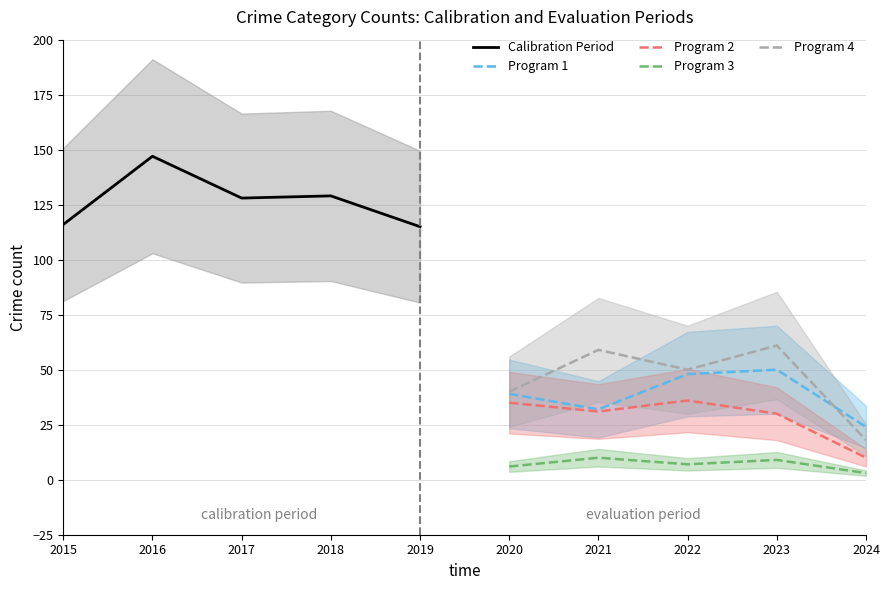

What value does the Calibration Period series have at 2019, to the nearest 10?

120